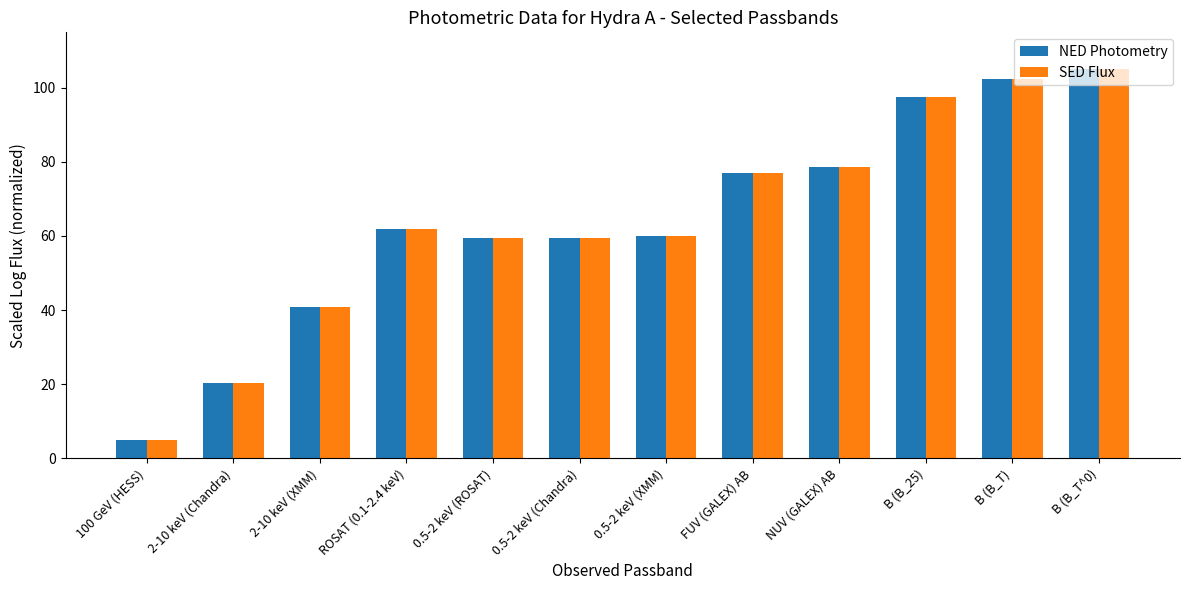

Read the SED Flux value at 0.5-2 keV (ROSAT).

59.4